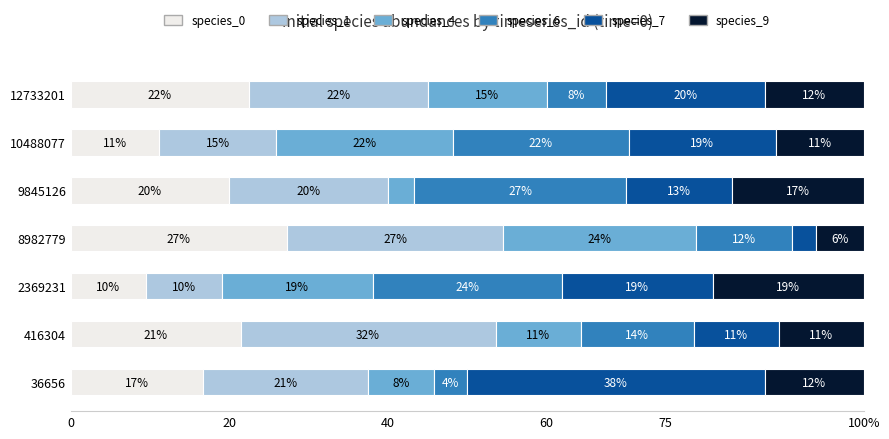

What are all the series names shown in the legend?

species_0, species_1, species_4, species_6, species_7, species_9